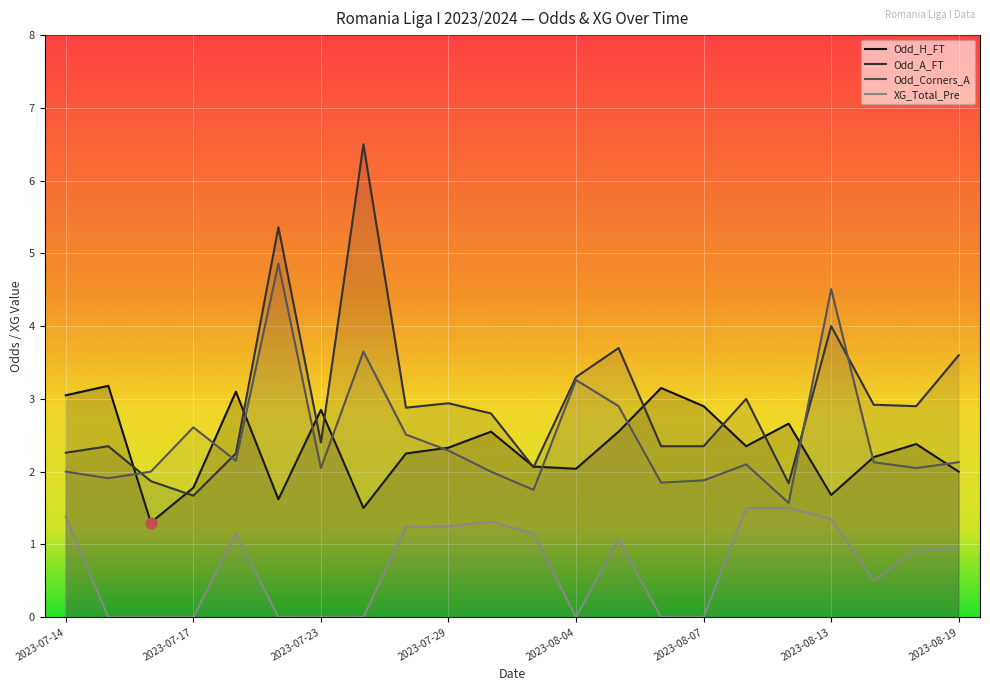

True or false: Odd_H_FT and XG_Total_Pre intersect in this chart.

False